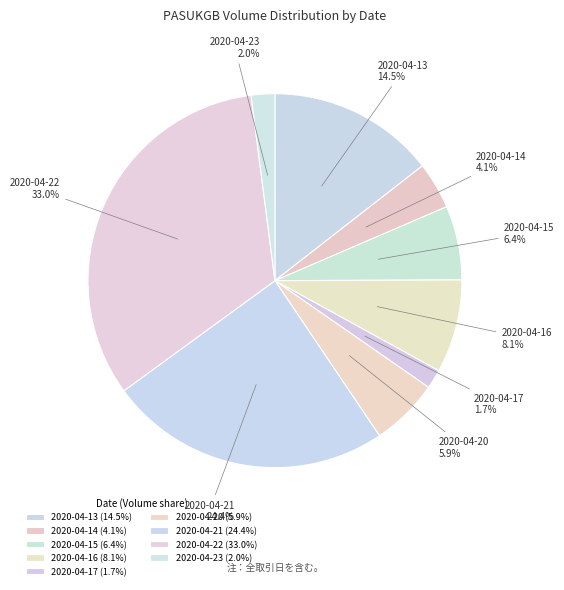

How many slices are in this pie chart?

9